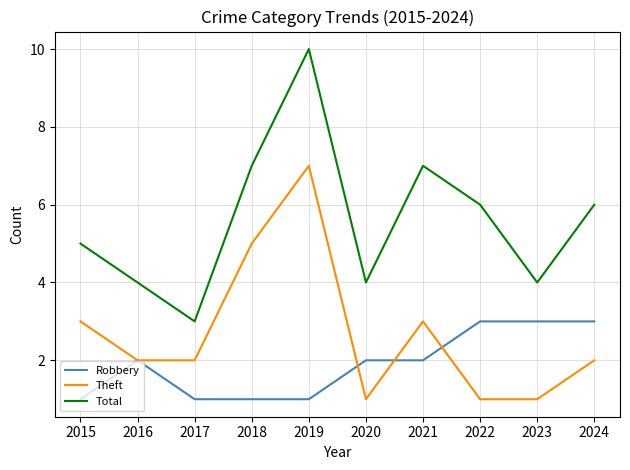

How many lines are shown in the chart?

3